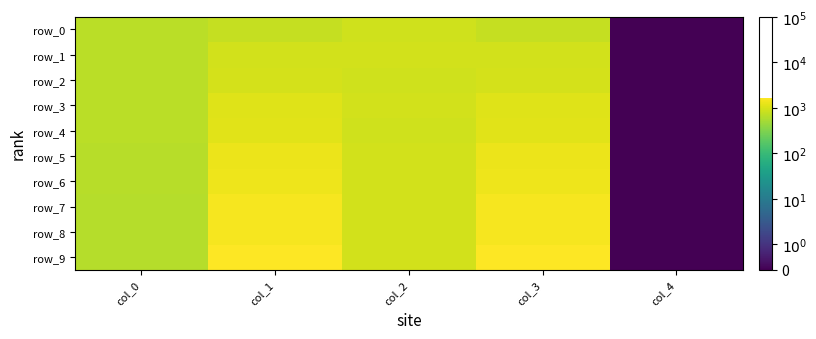

Rank the series at col_4 from highest to lowest value.

row_0, row_1, row_2, row_3, row_4, row_5, row_6, row_7, row_8, row_9